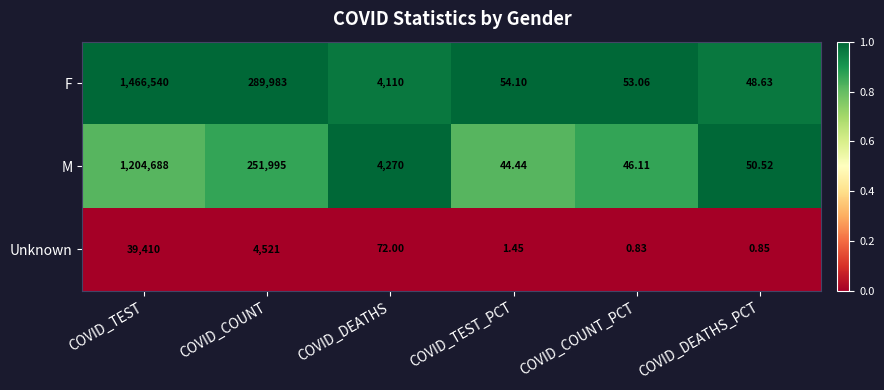

At which category is the sum across all series the highest?

COVID_TEST